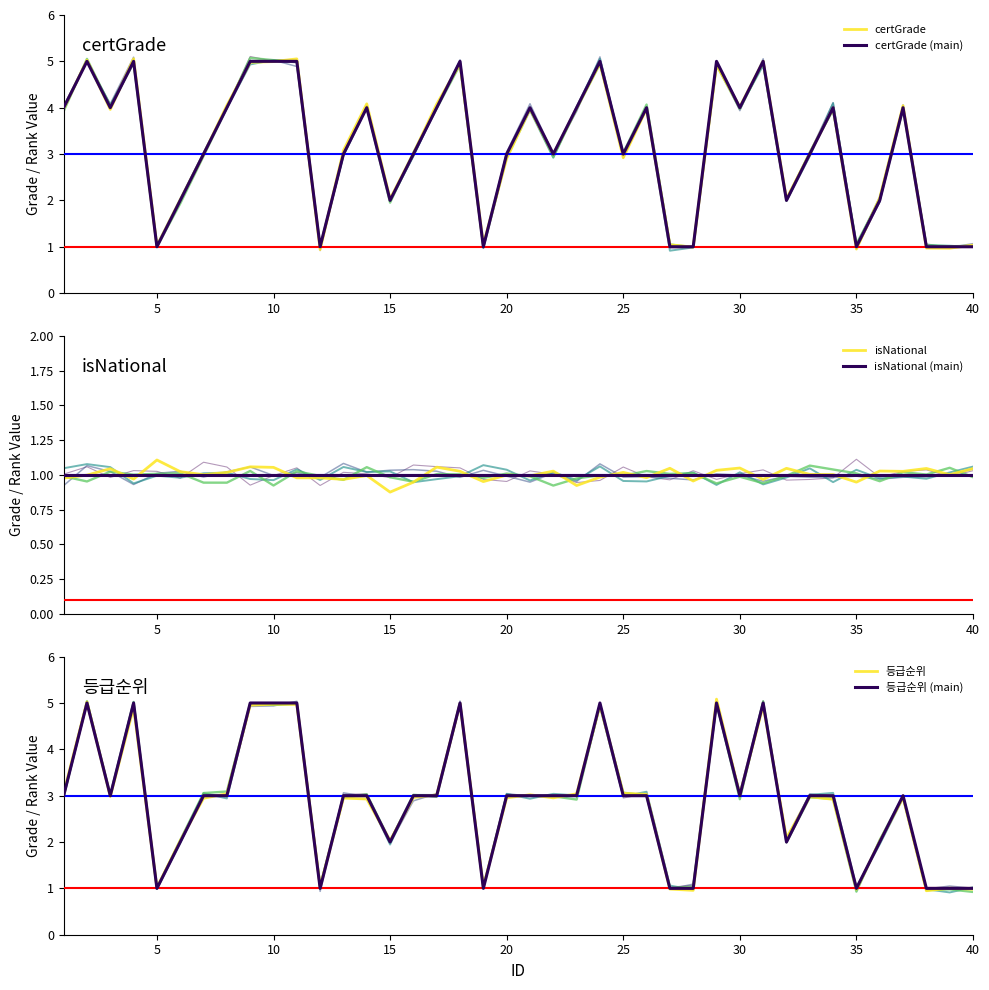

What is the difference between the 등급순위 values at 20 and 40?

1.9